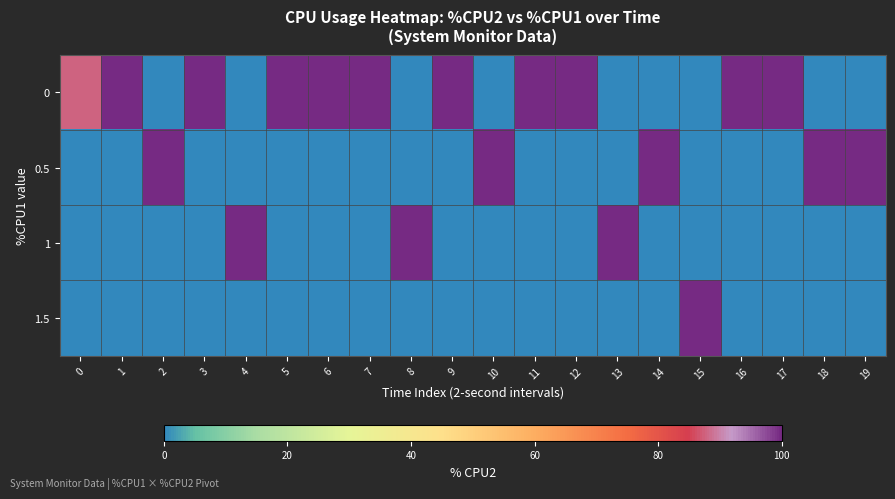

Which series has the largest total across all categories?

row_0